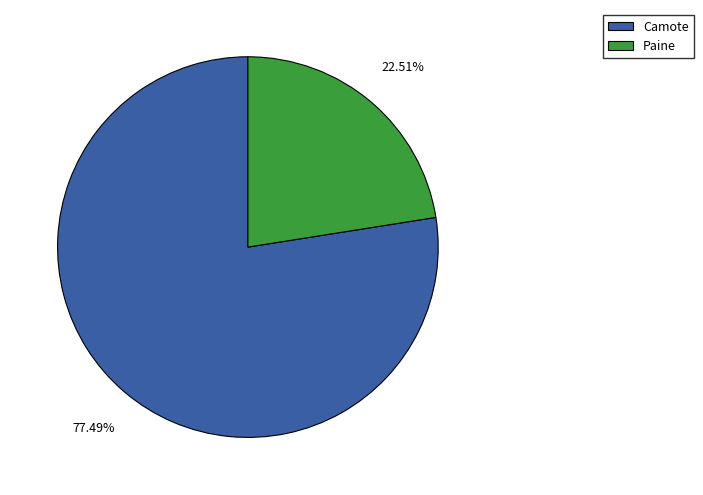

Rank the categories by value from highest to lowest.

Camote, Paine